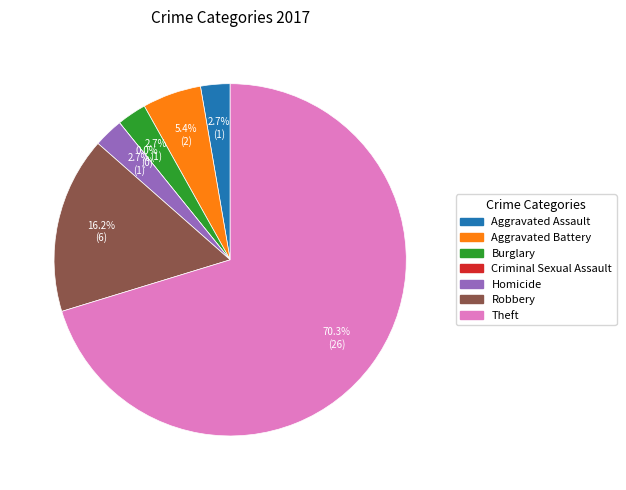

True or false: Aggravated Assault accounts for 12% of the total.

False